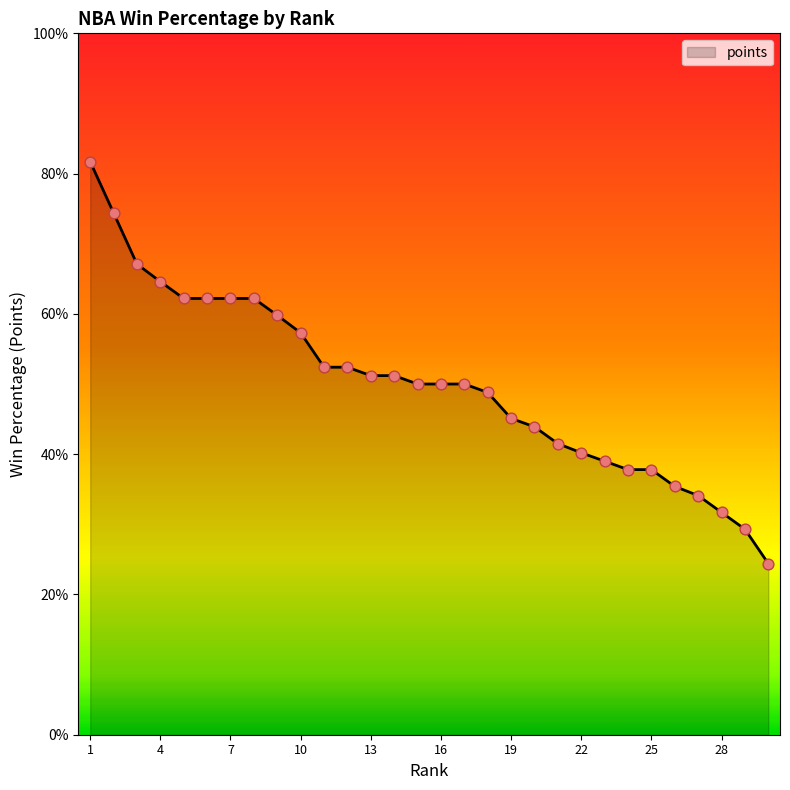

Does the chart have visible grid lines?

No